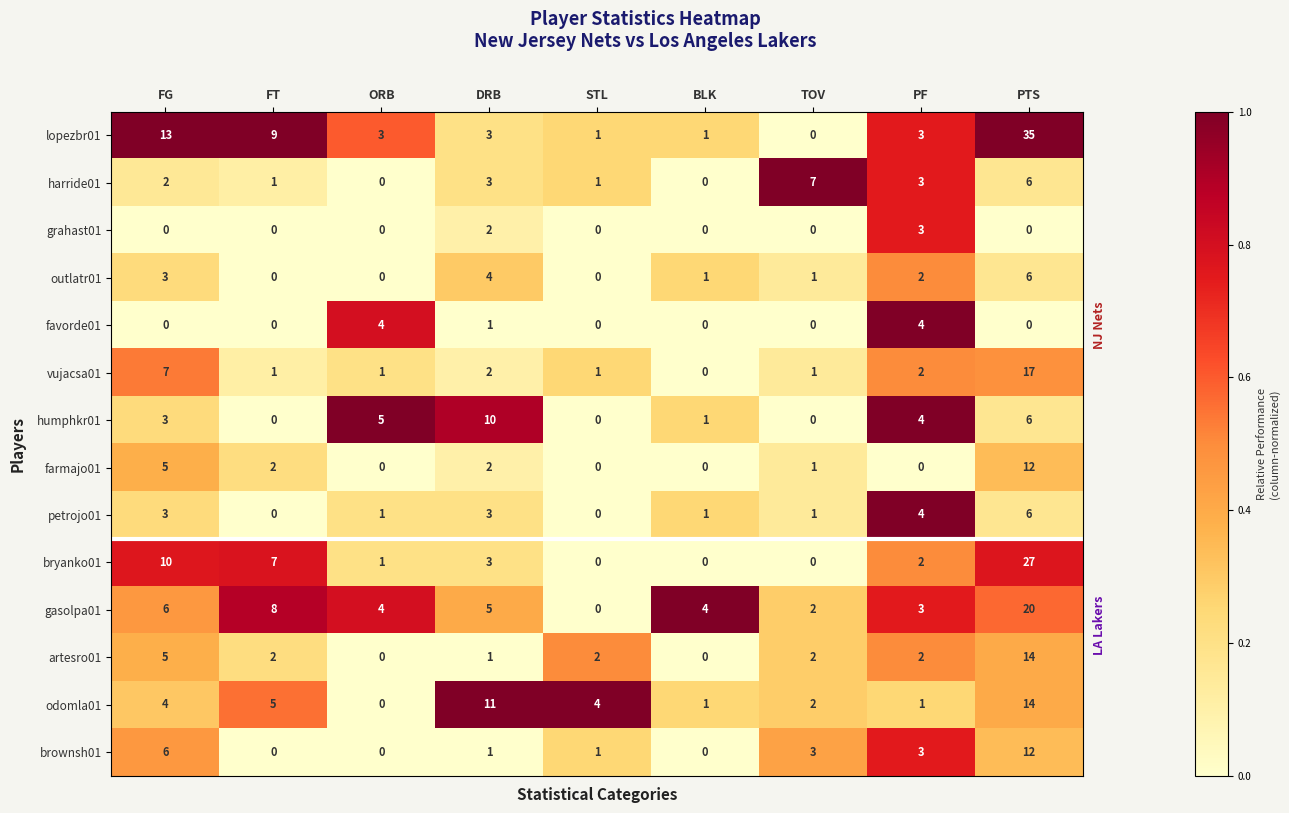

What is the spread (max minus min) of values at STL?

4